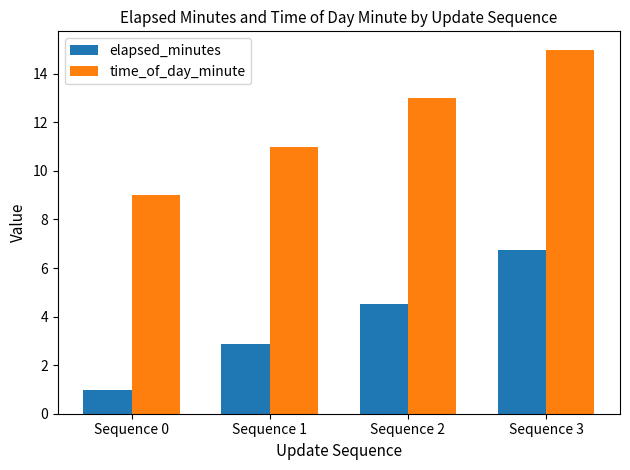

Between Sequence 0 and Sequence 1, which series saw the biggest shift?

time_of_day_minute